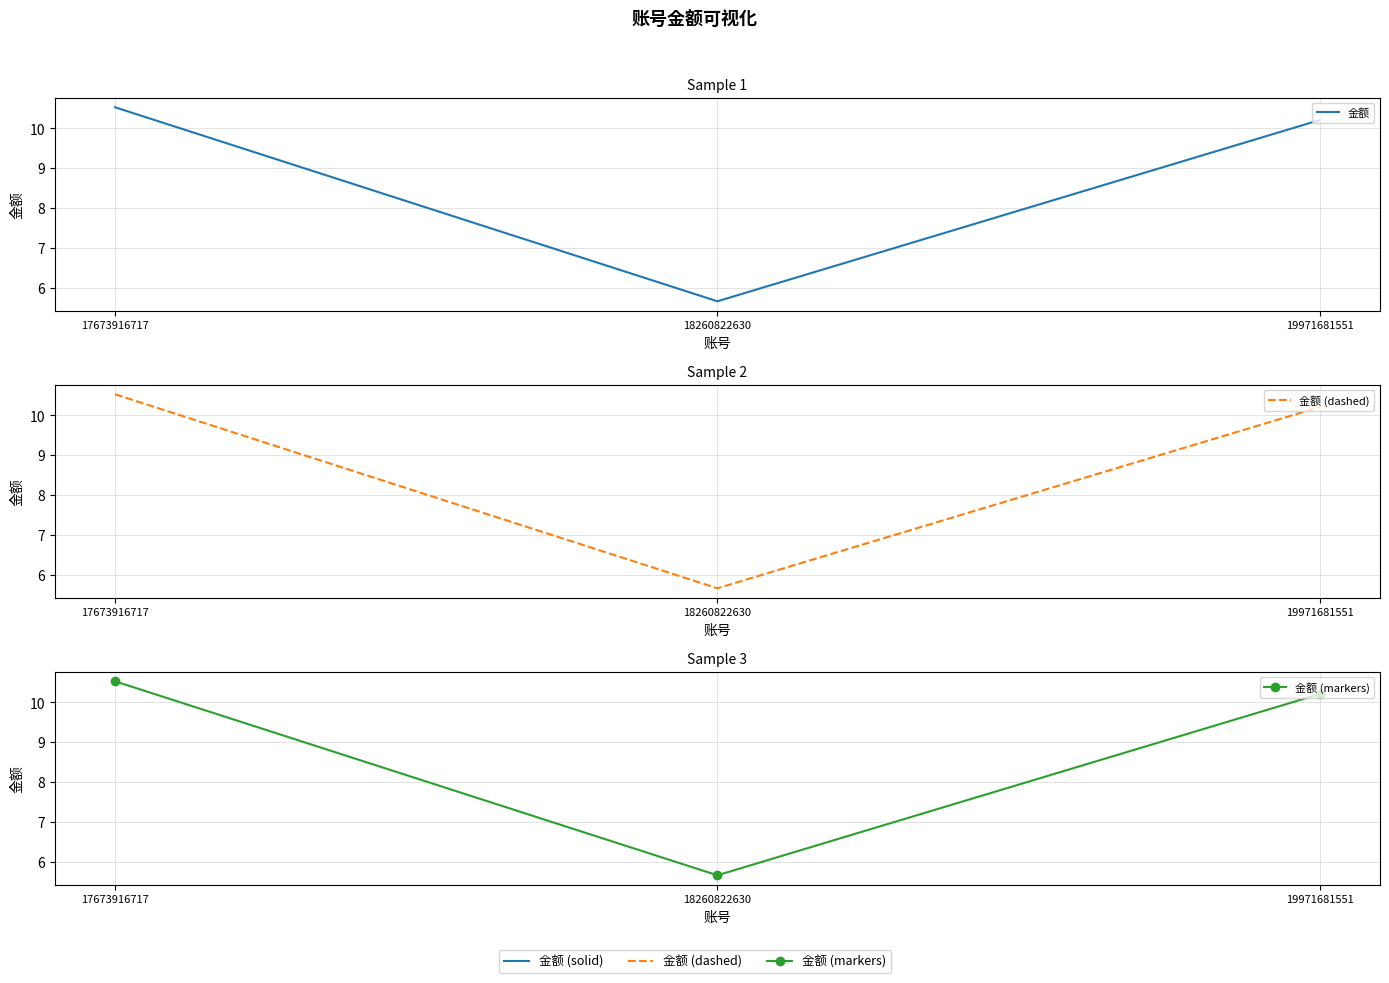

Is the value of 金额 at 18260822630 greater than the value of 金额 (dashed) at 17673916717?

No